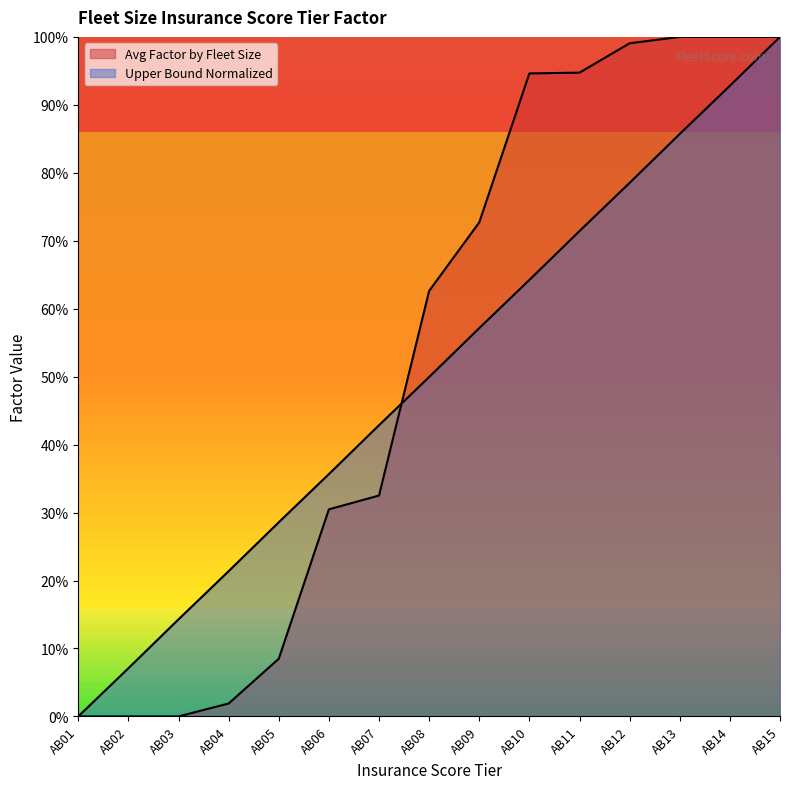

At which label does Avg Factor by Fleet Size first exceed 62?

AB08